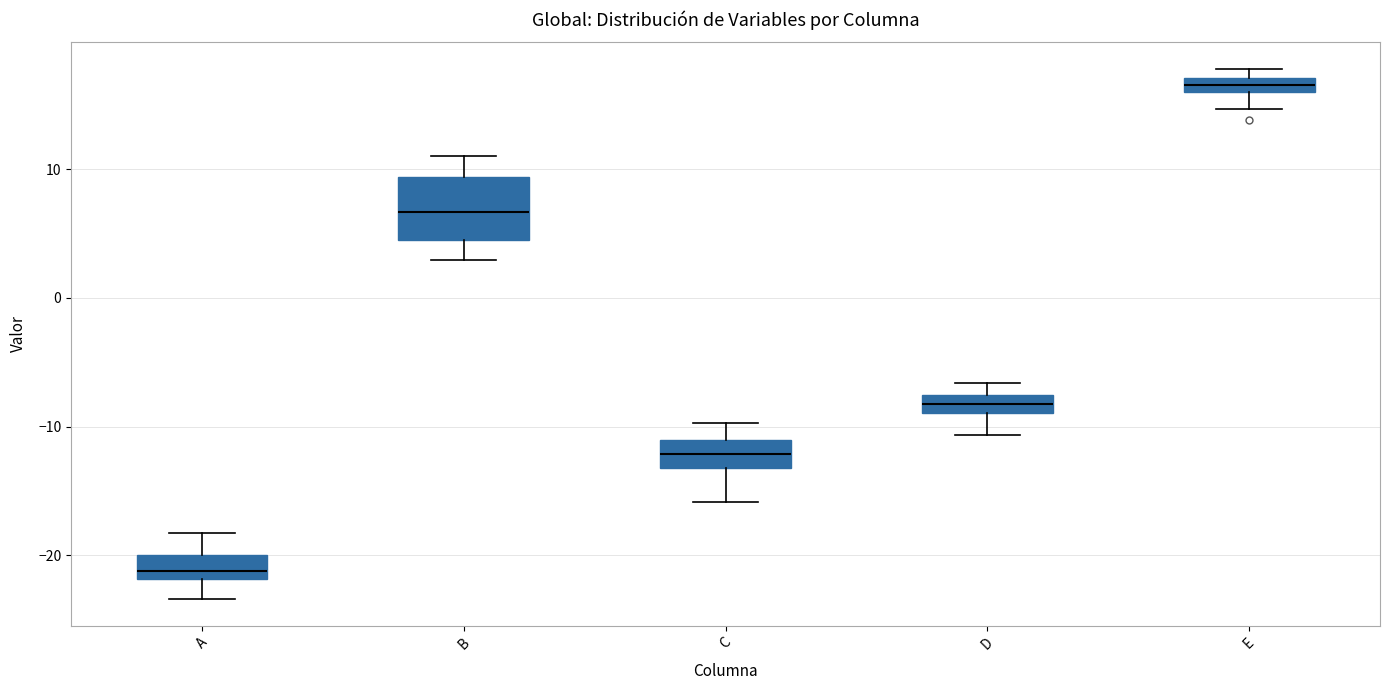

Where does the upper whisker of the box for A end on the y-axis? The values are not printed on the chart, so give them approximately, as read against the axis.

-18